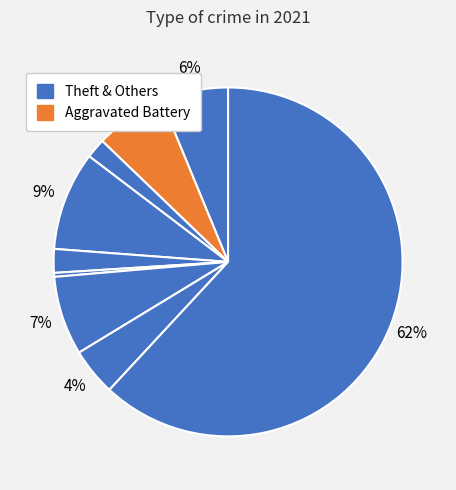

Count the number of slices in the pie.

9